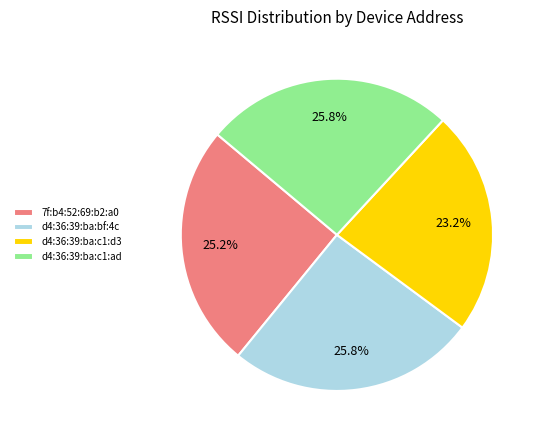

Which has a higher value, 7f:b4:52:69:b2:a0 or d4:36:39:ba:c1:d3?

7f:b4:52:69:b2:a0